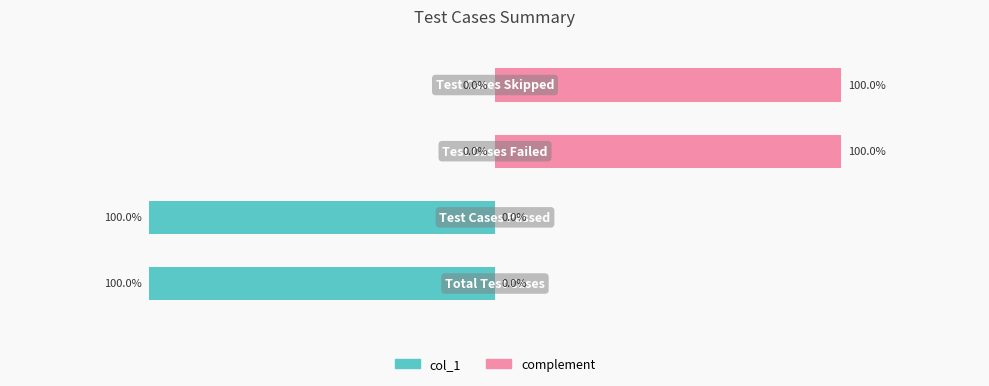

List the series in order of their peak value, highest first.

complement, col_1